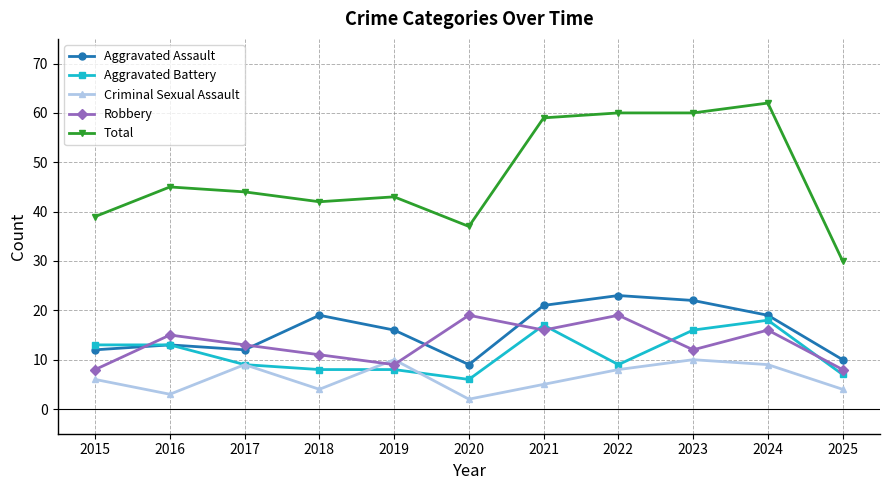

The value of Robbery at 2020 is 19. True or false?

True